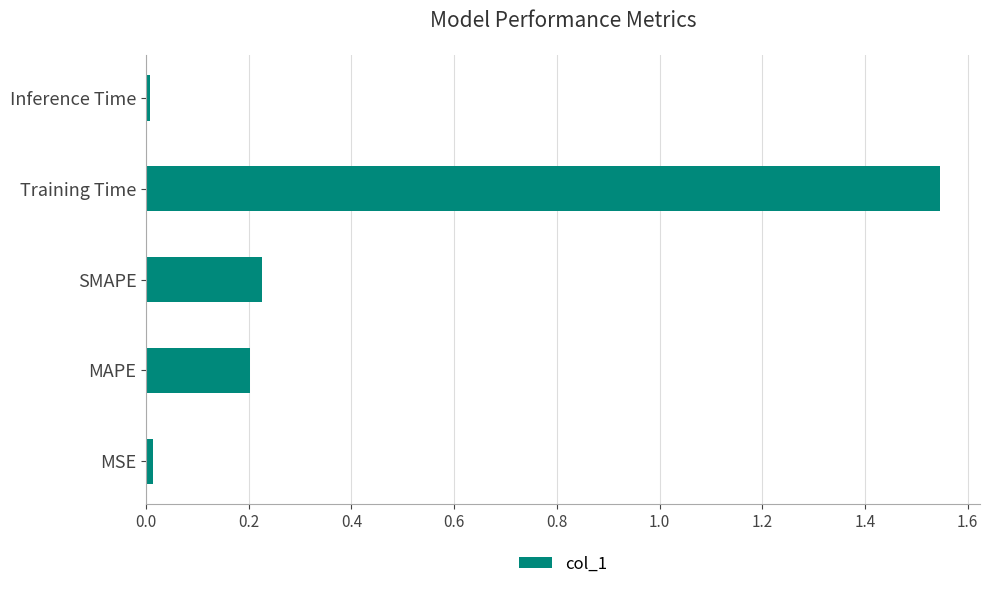

What is the average value?

0.4